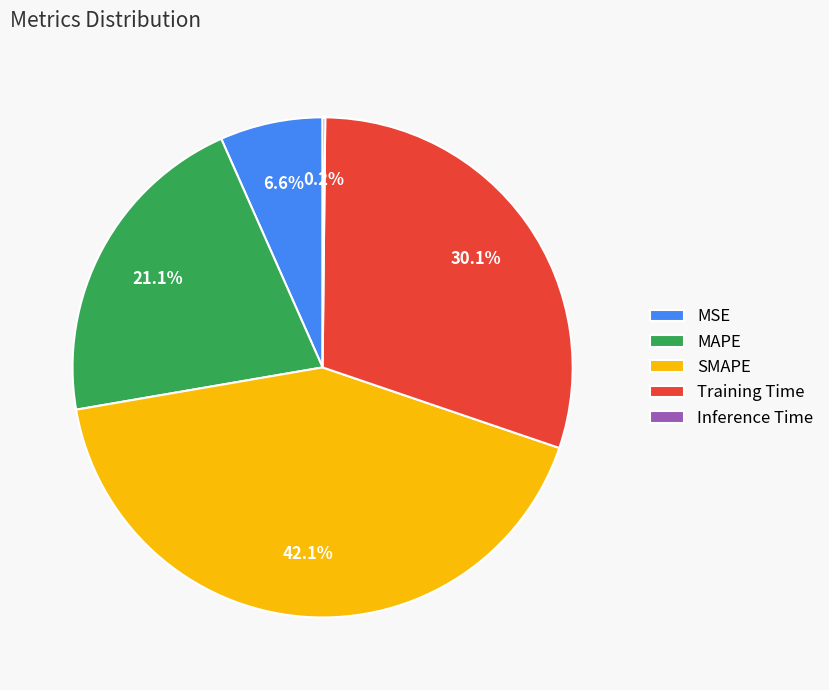

The SMAPE slice represents 42% of the pie. True or false?

True